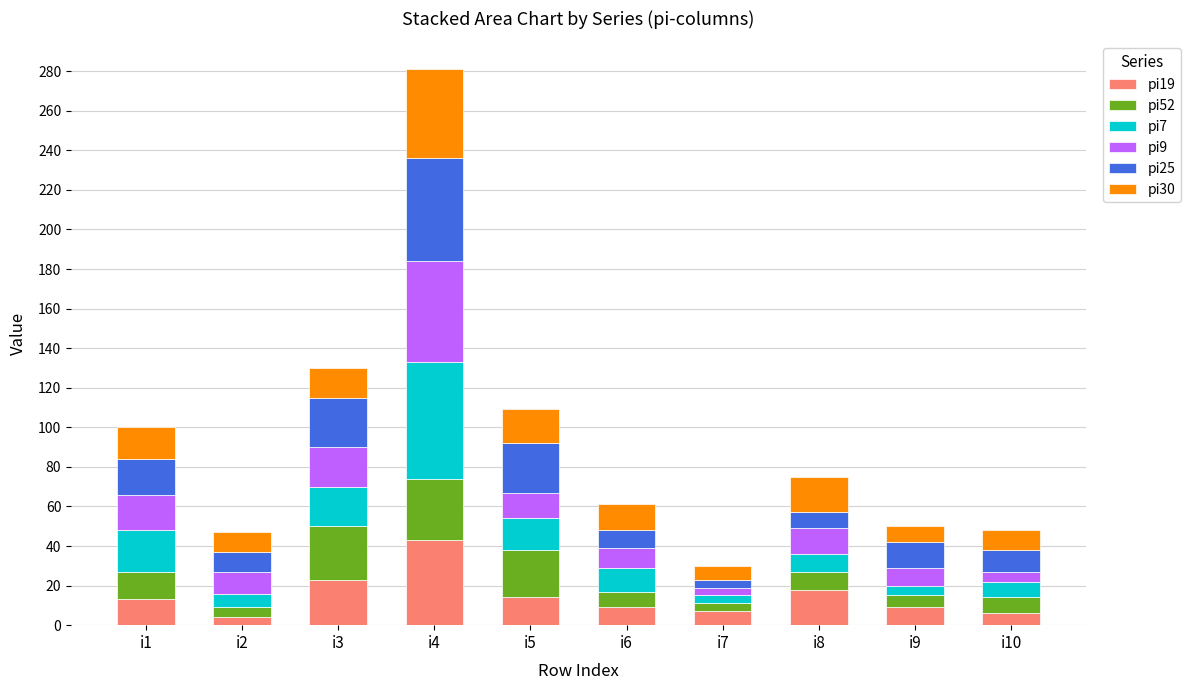

At which category is the sum across all series the highest?

i4